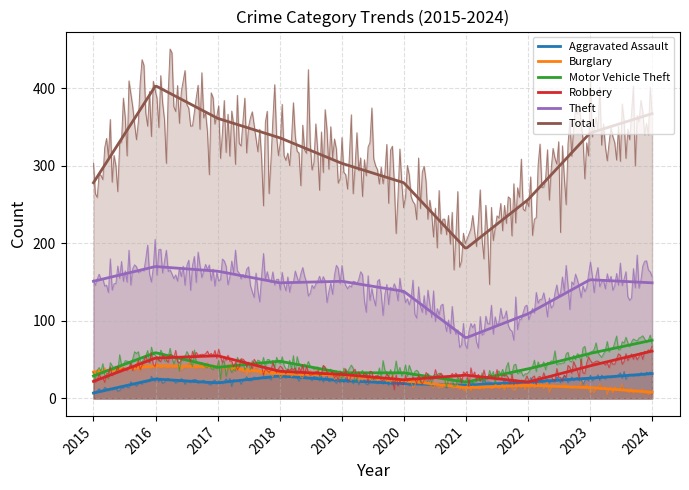

Rank the series by their maximum value, from lowest to highest.

Aggravated Assault, Burglary, Robbery, Motor Vehicle Theft, Theft, Total